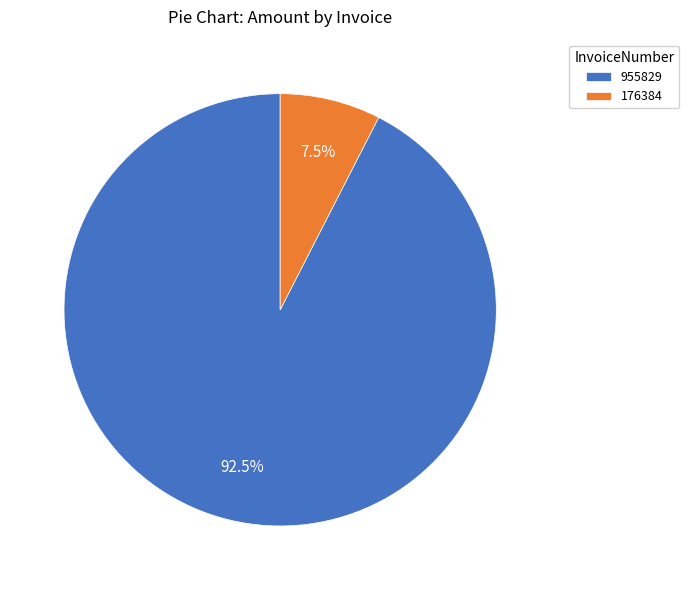

Approximately how many times larger is the value at 955829 compared to 176384?

12.3